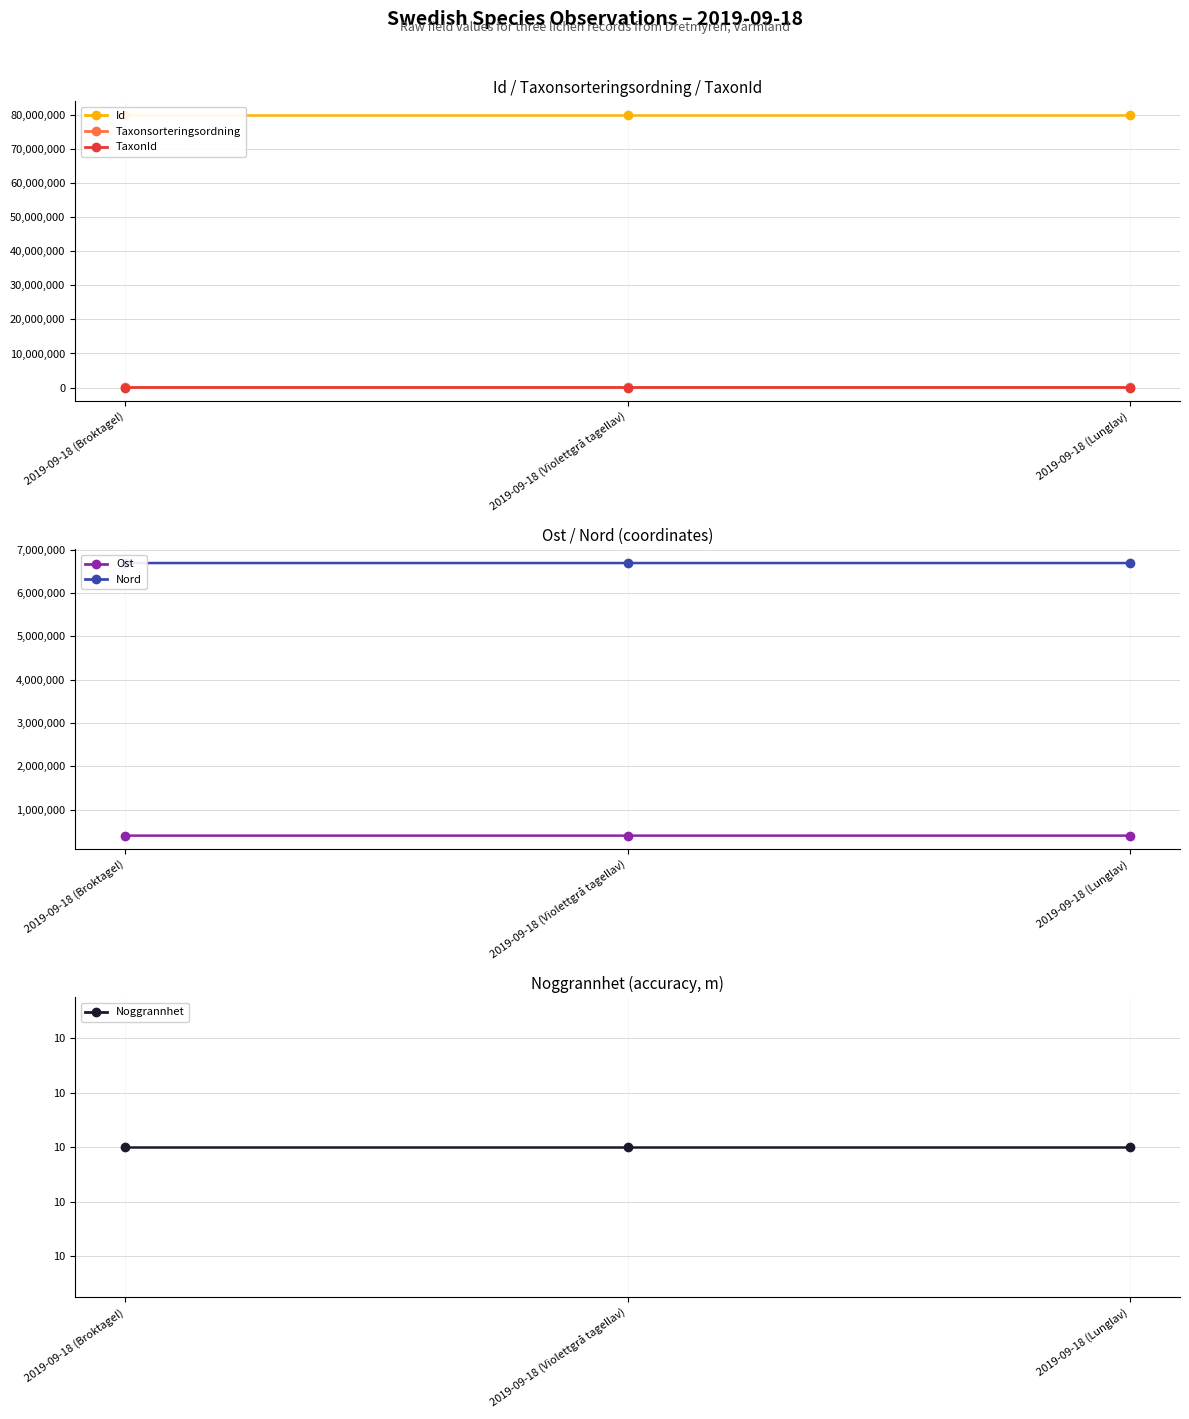

What is the total value across all series at 2019-09-18 (Broktagel)?

87172159.1